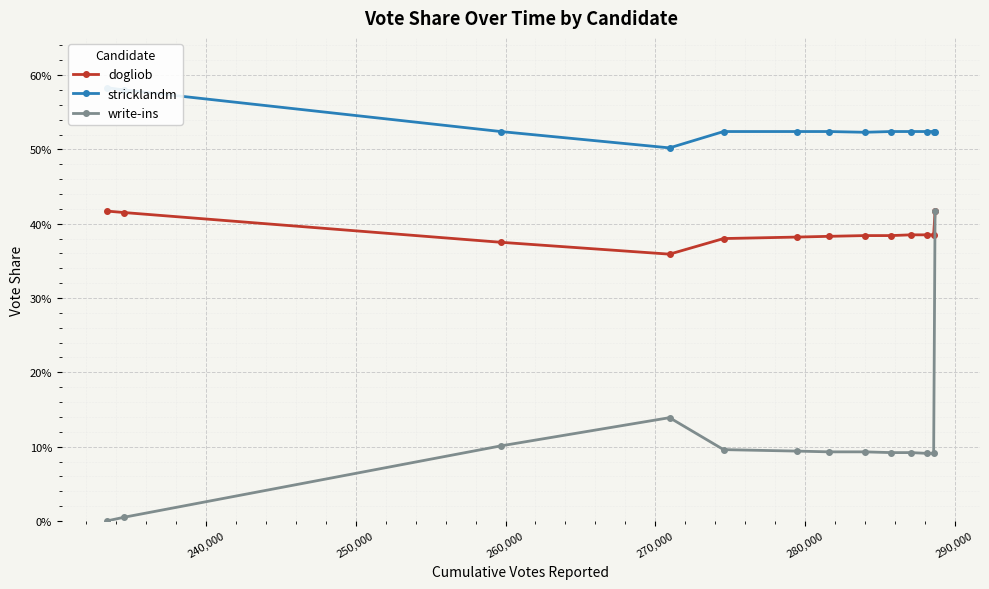

What is the difference between the maximum and minimum values in the dogliob series?

0.1